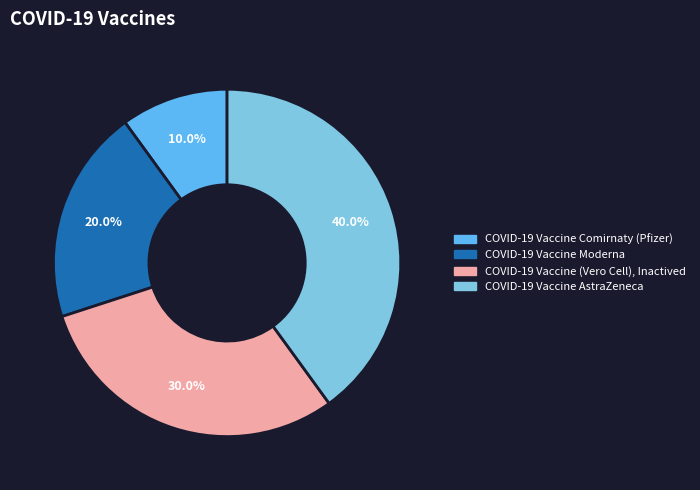

What percentage do COVID-19 Vaccine Moderna and COVID-19 Vaccine (Vero Cell), Inactived together represent?

50.0%